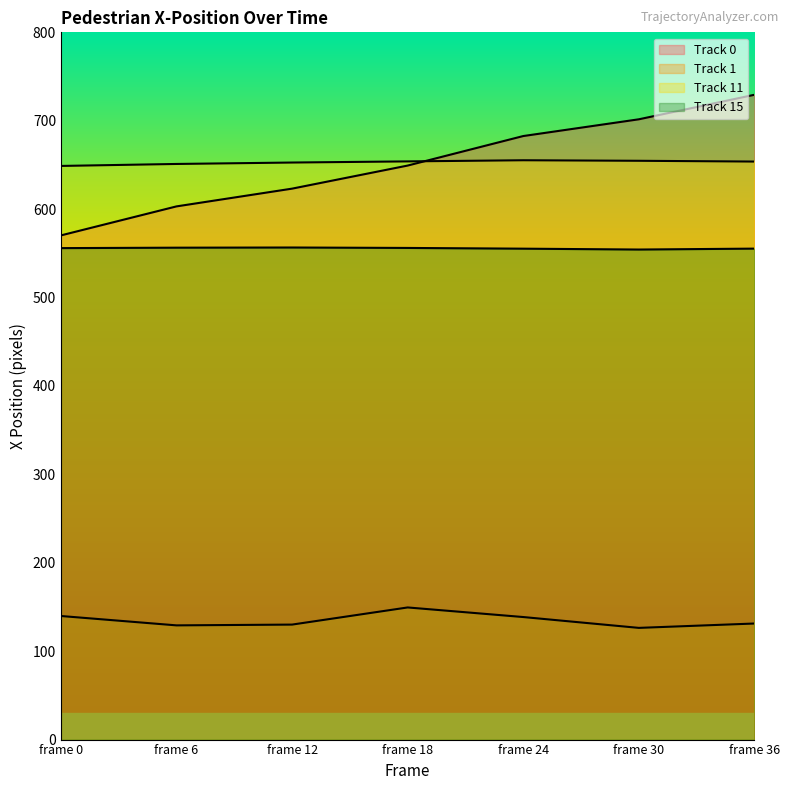

Where is Track 15 nearest to the value 555?

frame 24